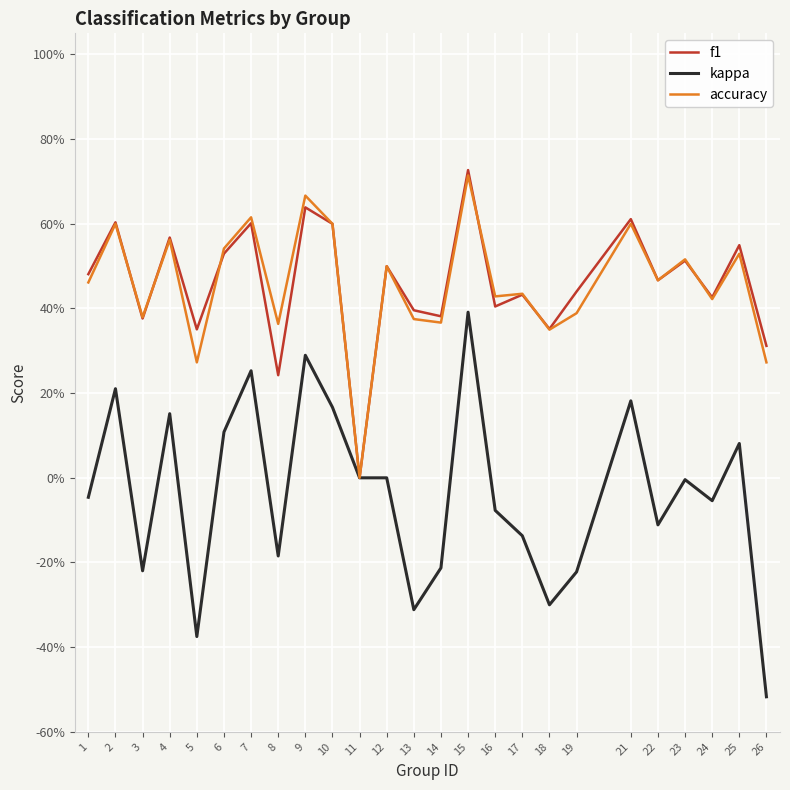

Does the chart have visible grid lines?

Yes